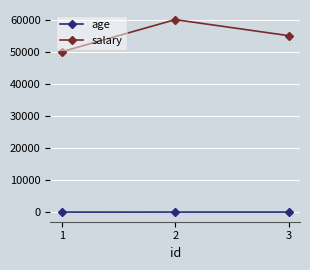

Which series has the widest spread of values?

salary